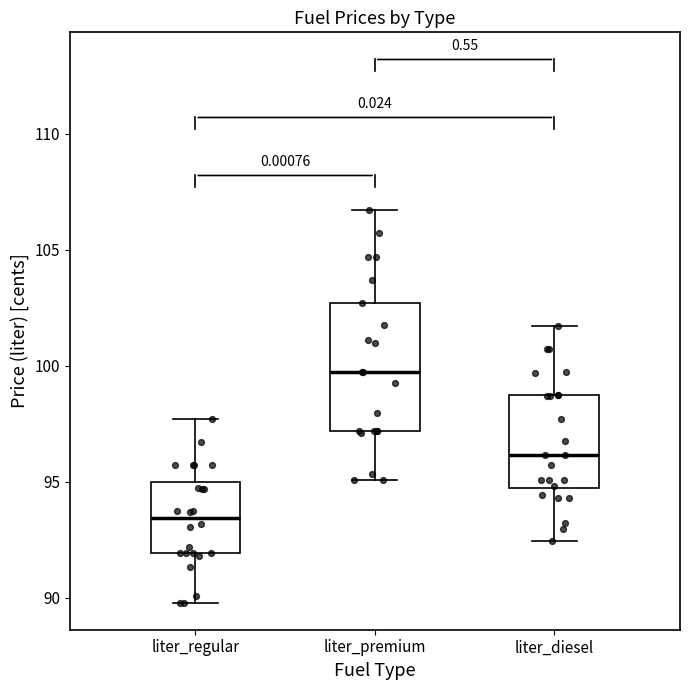

Comparing the boxes themselves (not the whiskers), which one is the tallest?

liter_premium